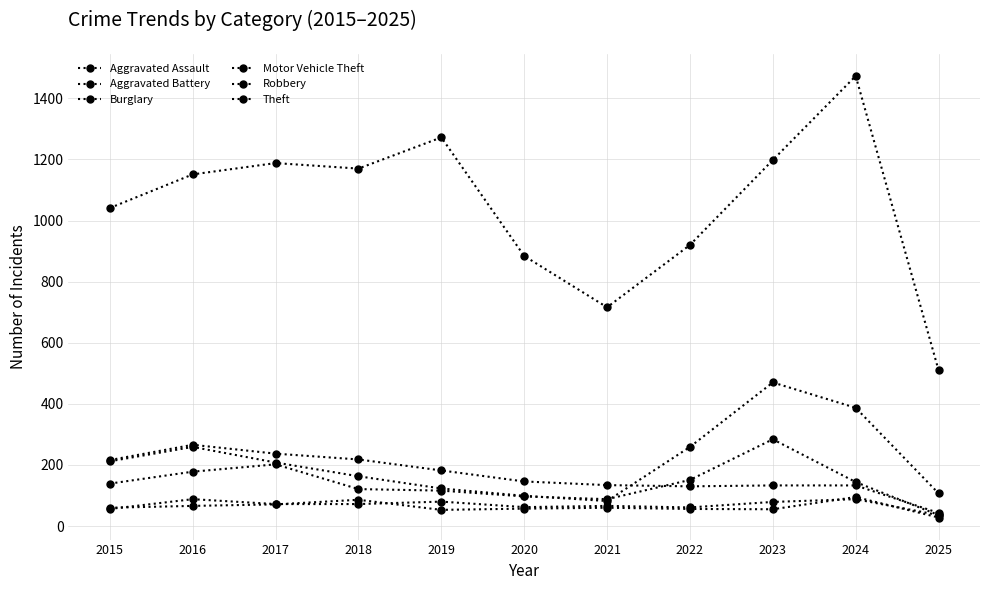

What is the sum of all Aggravated Assault values?

760